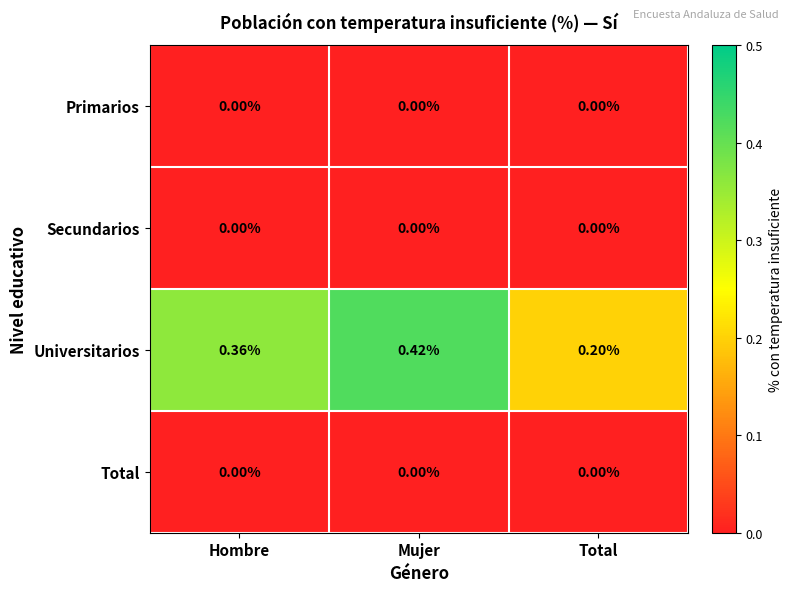

Which series has the largest total across all categories?

Universitarios